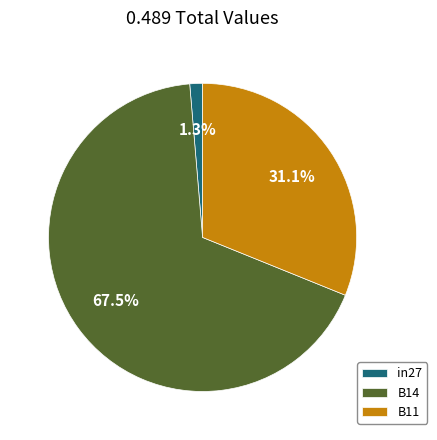

To the nearest percent, what is the combined percentage of in27 and B11?

32%